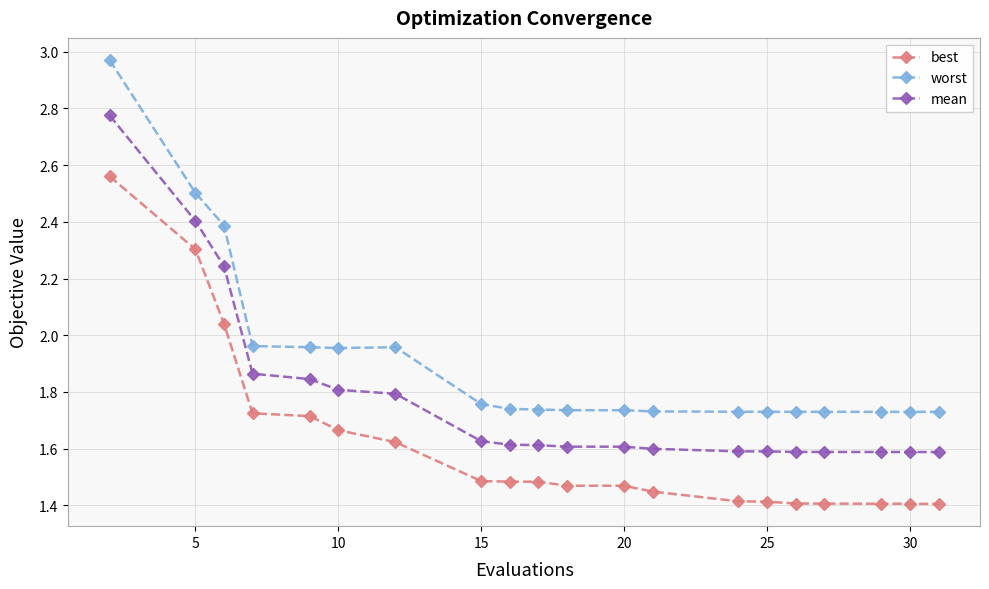

List the series in order of their overall mean, lowest first.

best, mean, worst